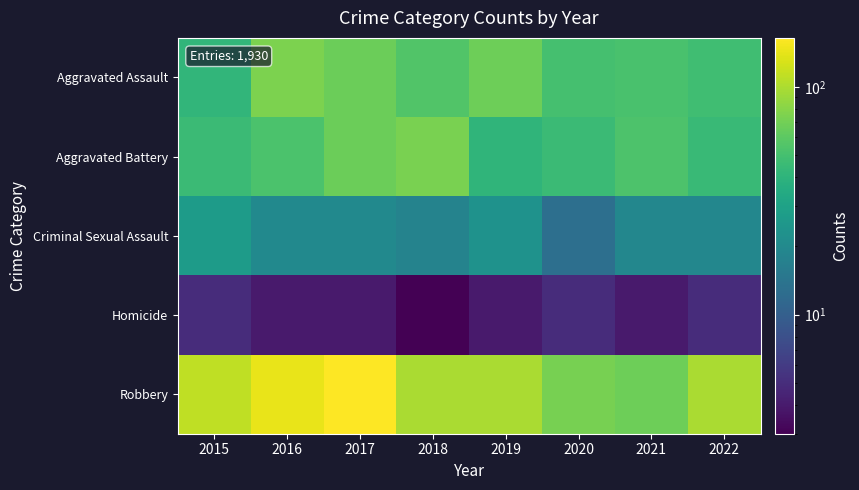

Reading right to left, list all the values displayed in this chart.

Aggravated Assault: 2022=48	2021=52	2020=50	2019=68	2018=55	2017=67	2016=74	2015=42
Aggravated Battery: 2022=45	2021=54	2020=46	2019=41	2018=73	2017=67	2016=53	2015=46
Criminal Sexual Assault: 2022=19	2021=19	2020=13	2019=23	2018=18	2017=20	2016=20	2015=27
Homicide: 2022=5	2021=4	2020=5	2019=4	2018=3	2017=4	2016=4	2015=5
Robbery: 2022=99	2021=68	2020=72	2019=99	2018=99	2017=164	2016=143	2015=112